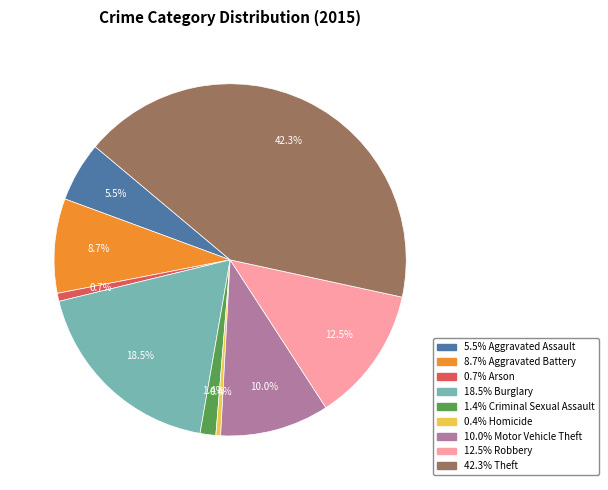

Is there a majority slice in this chart?

No